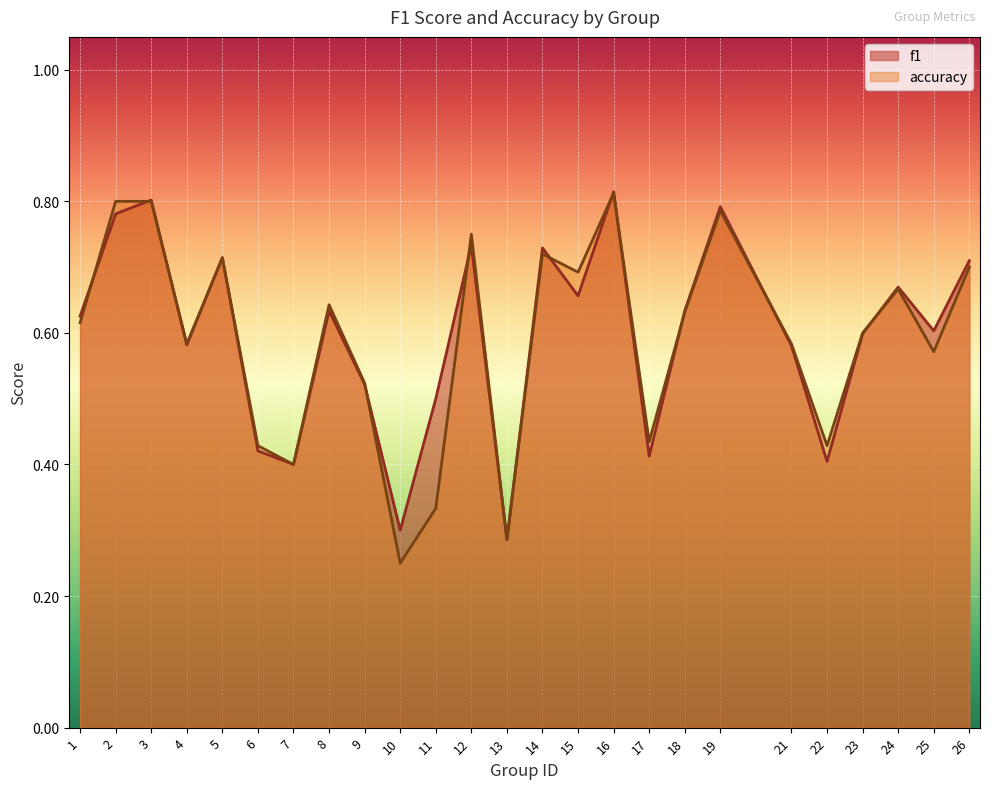

True or false: f1 has more than 2 points higher than both neighbors.

True